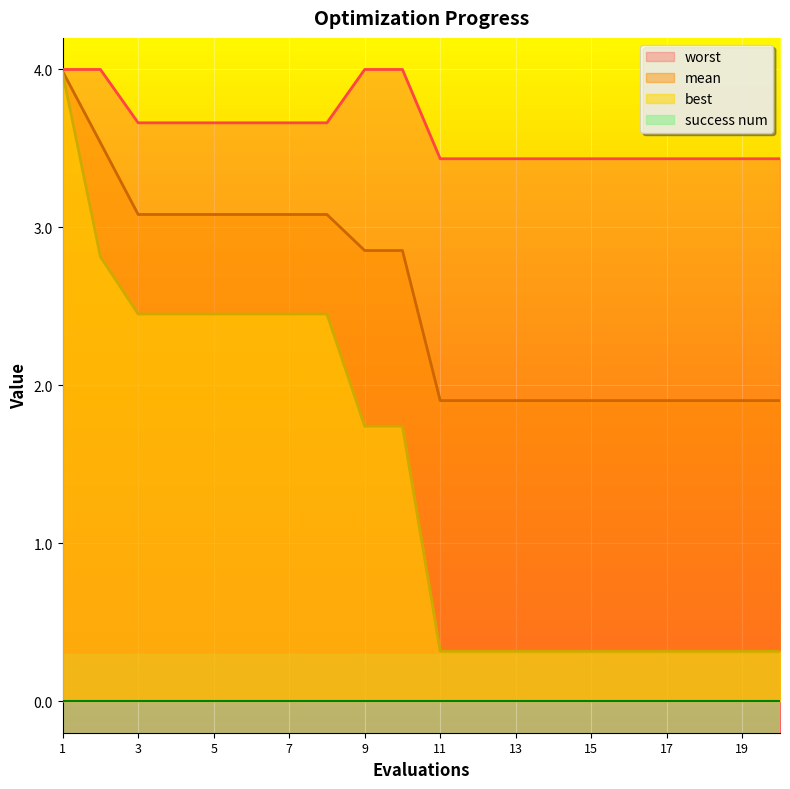

Reading left to right, transcribe all the data shown in this chart.

mean: 1=4.0	2=3.5	3=3.1	4=3.1	5=3.1	6=3.1	7=3.1	8=3.1	9=2.9	10=2.9	11=1.9	12=1.9	13=1.9	14=1.9	15=1.9	16=1.9	17=1.9	18=1.9	19=1.9	20=1.9
best: 1=4.0	2=2.8	3=2.5	4=2.5	5=2.5	6=2.5	7=2.5	8=2.5	9=1.7	10=1.7	11=0.3	12=0.3	13=0.3	14=0.3	15=0.3	16=0.3	17=0.3	18=0.3	19=0.3	20=0.3
worst: 1=4.0	2=4.0	3=3.7	4=3.7	5=3.7	6=3.7	7=3.7	8=3.7	9=4.0	10=4.0	11=3.4	12=3.4	13=3.4	14=3.4	15=3.4	16=3.4	17=3.4	18=3.4	19=3.4	20=3.4